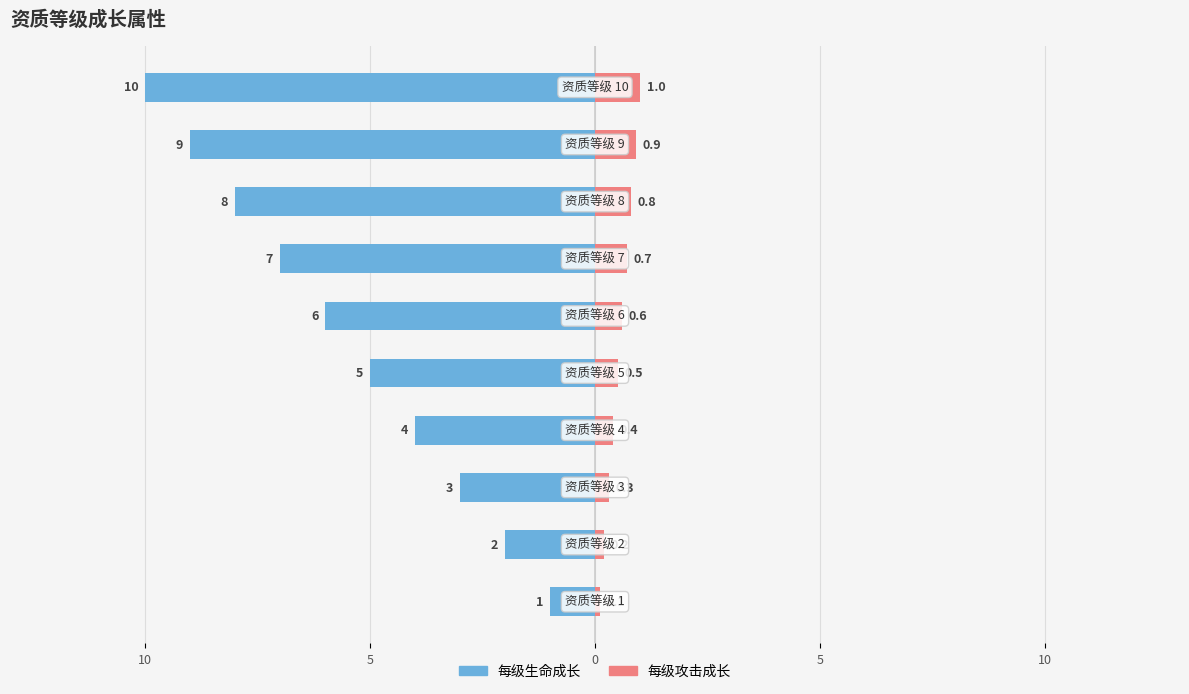

How many groups of bars are there?

10